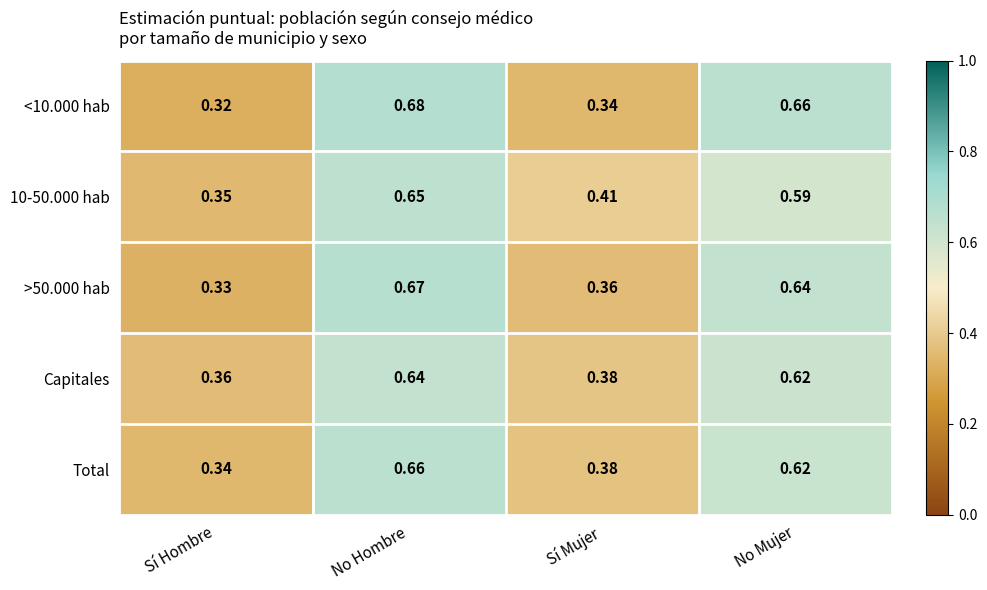

At which category is the sum across all series the highest?

No Hombre